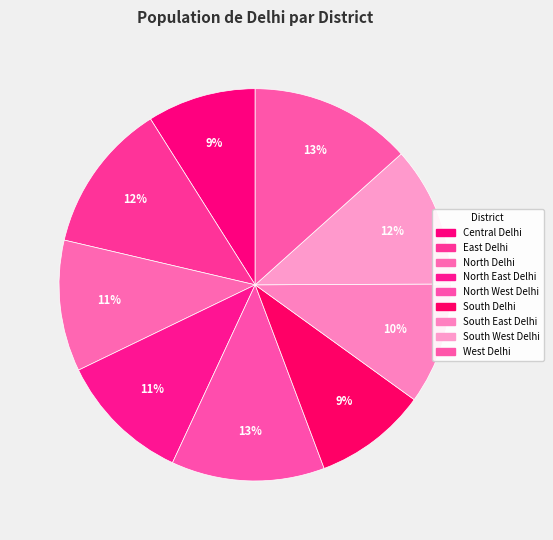

Is North West Delhi the majority of the pie?

No